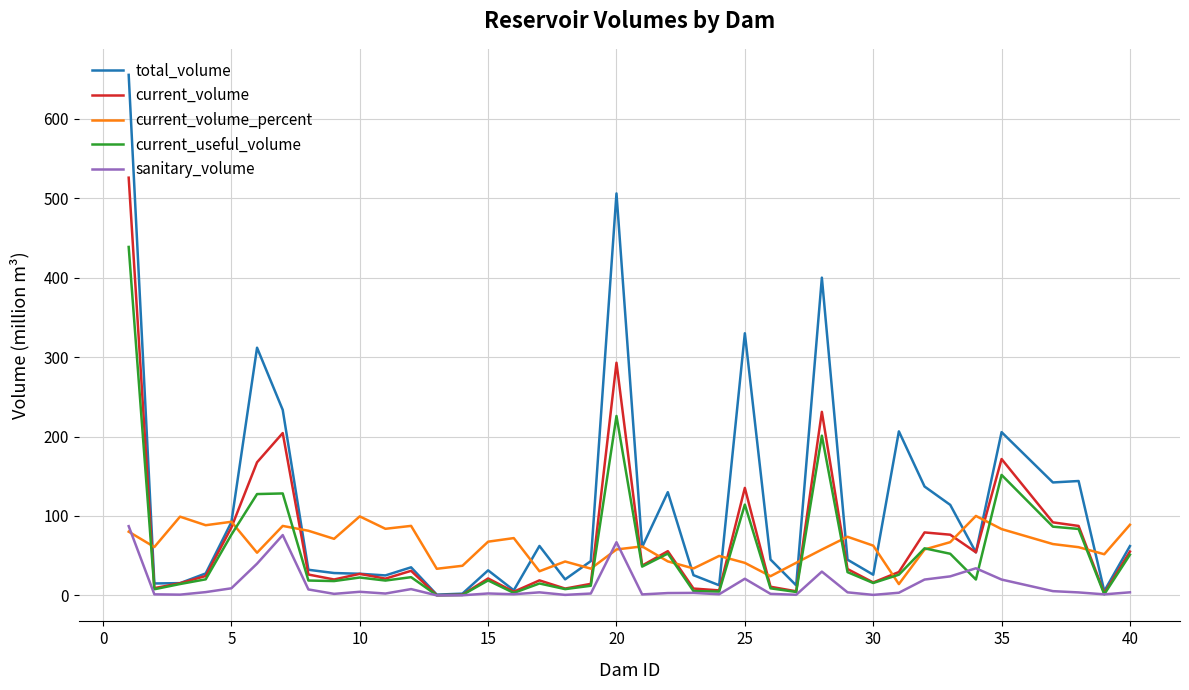

Which series has the widest spread of values?

total_volume